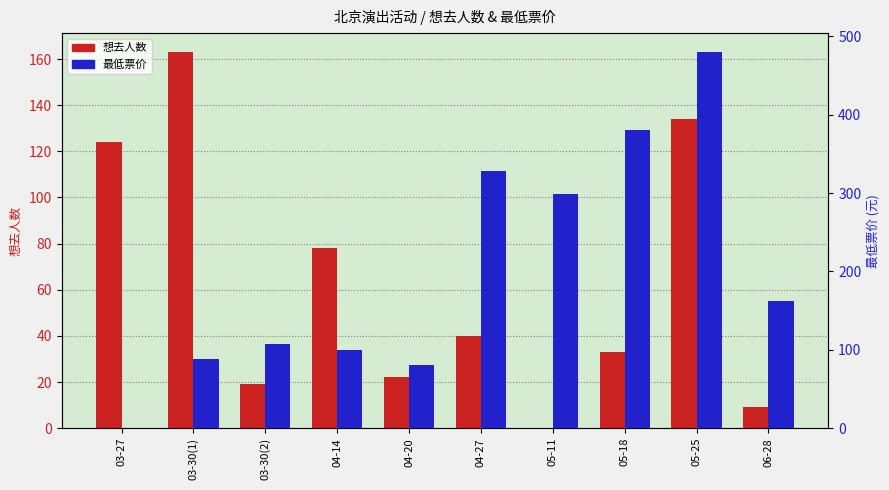

What is the difference between the maximum and minimum values in the 最低票价 series?

480